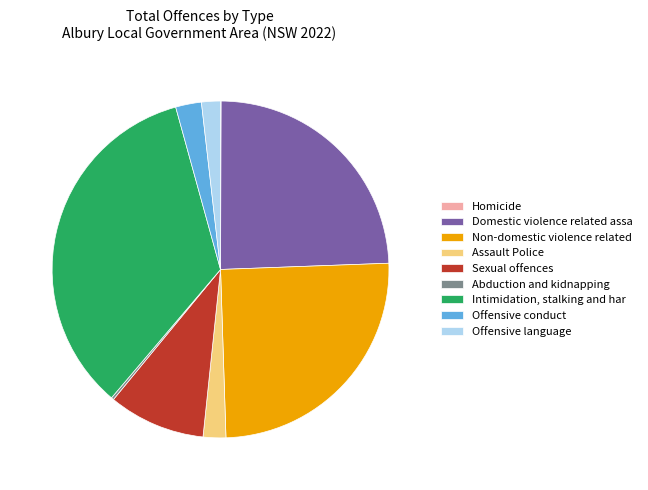

Do Offensive conduct and Domestic violence related assa together represent more than half of the pie?

No